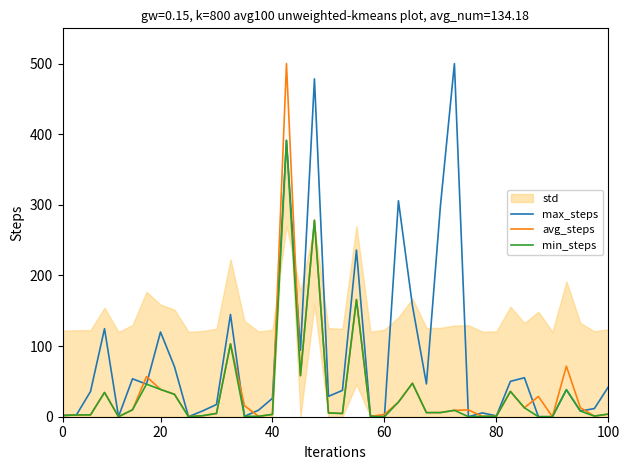

True or false: avg_steps has a value of 0.8 at 80.

True